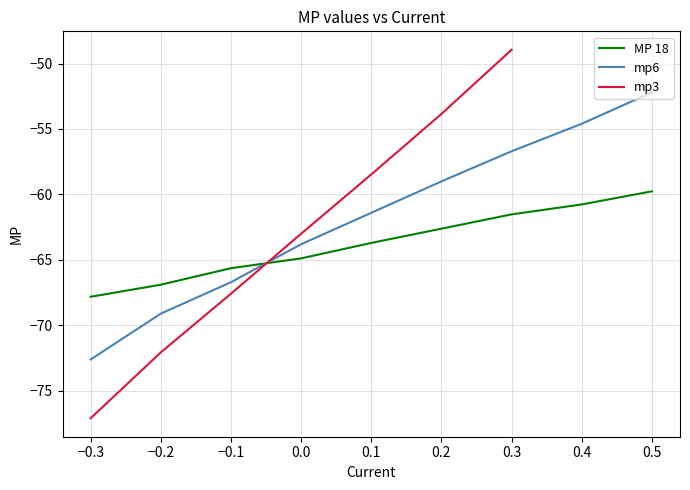

Reading left to right, what are all the values shown in this chart?

-67.8	-66.9	-65.6	-64.9	-63.7	-62.6	-61.5	-60.8	-59.8